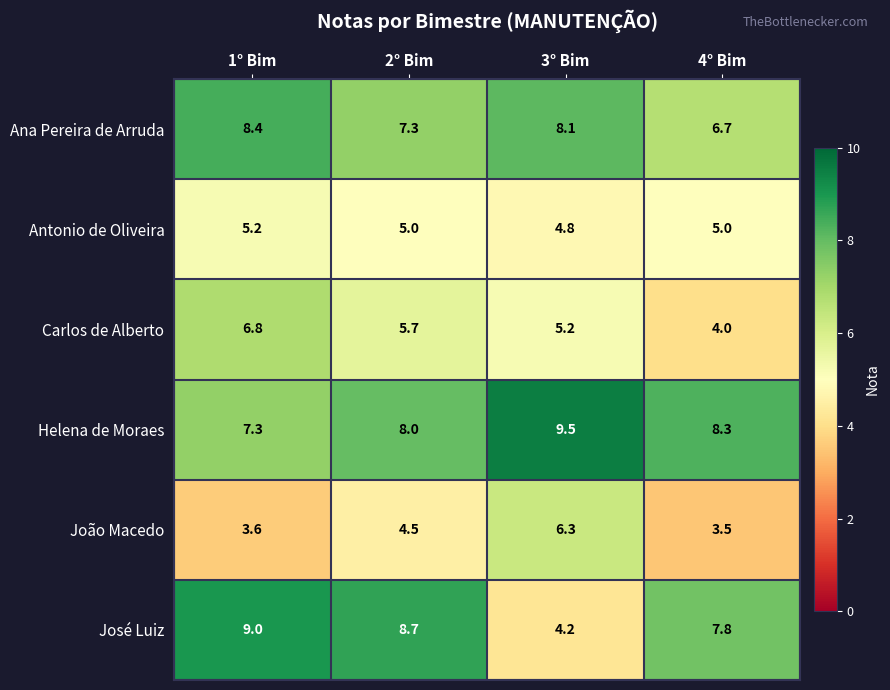

What is the total value across all series at 1° Bim?

40.3